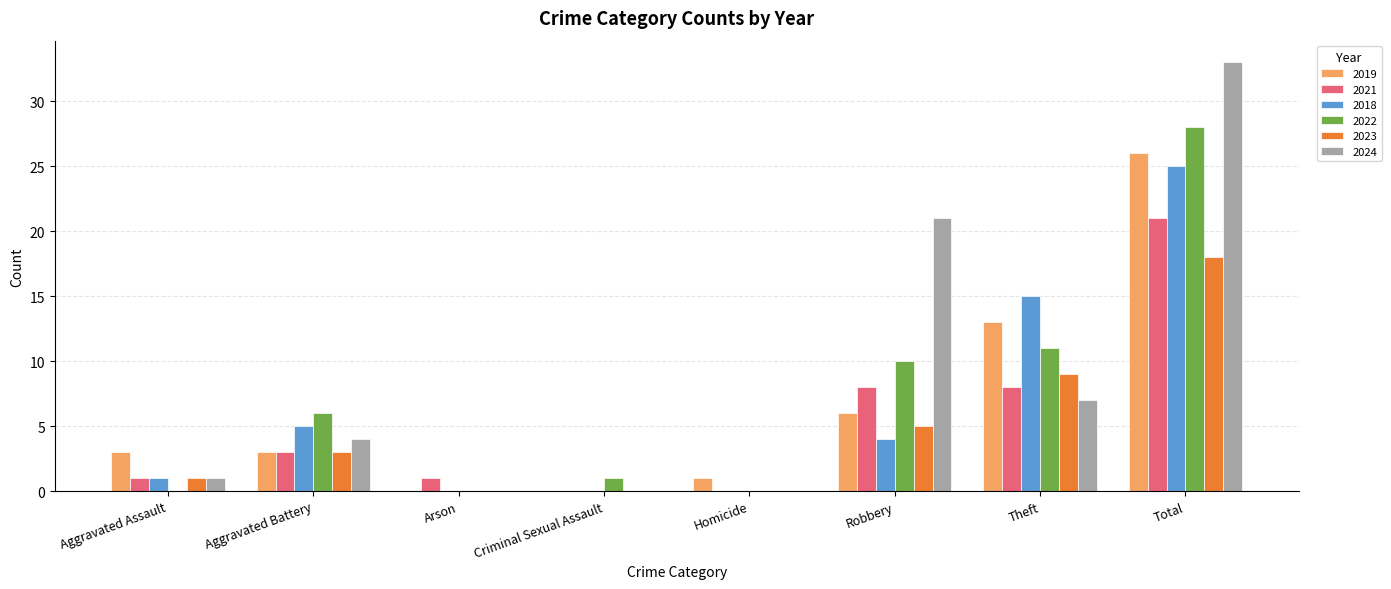

How many groups of bars are there?

8